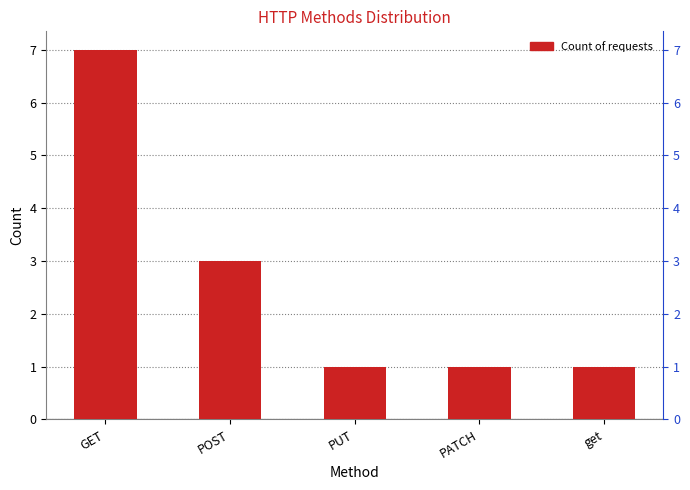

What is the maximum value shown in the chart?

7